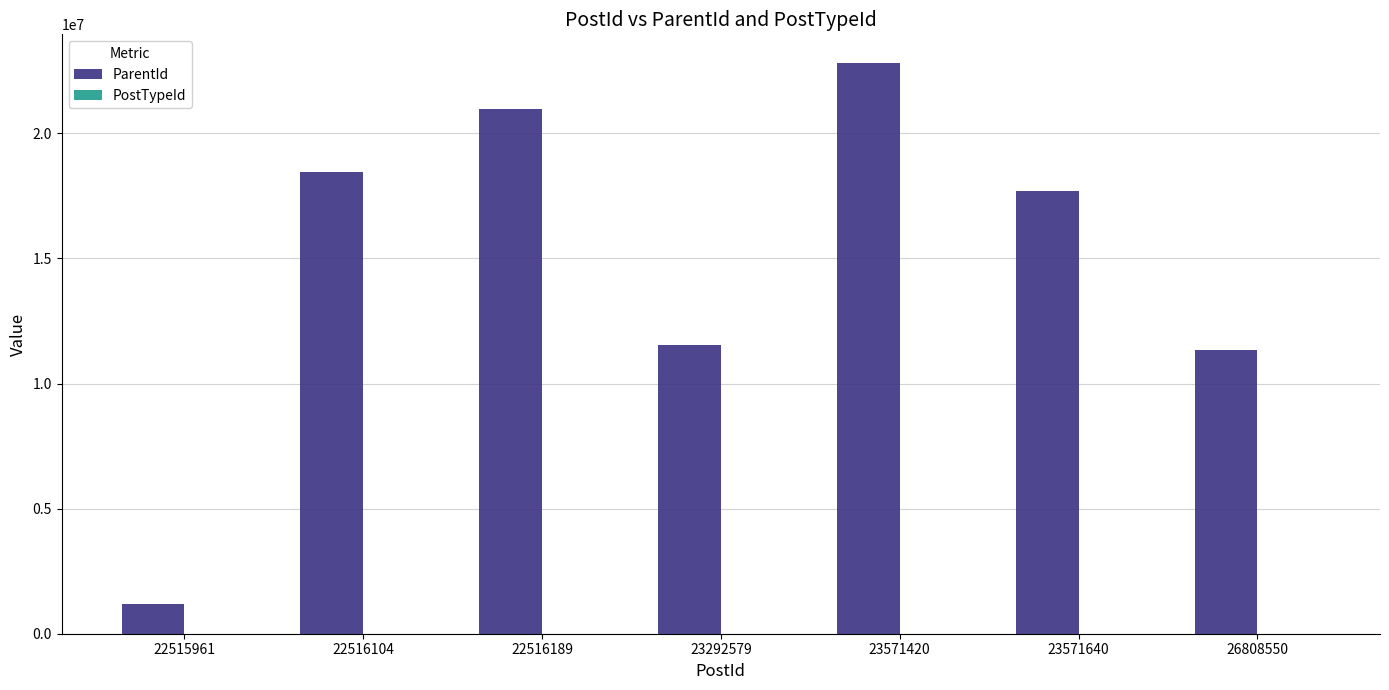

Between 22515961 and 23571640, which series saw the biggest shift?

ParentId